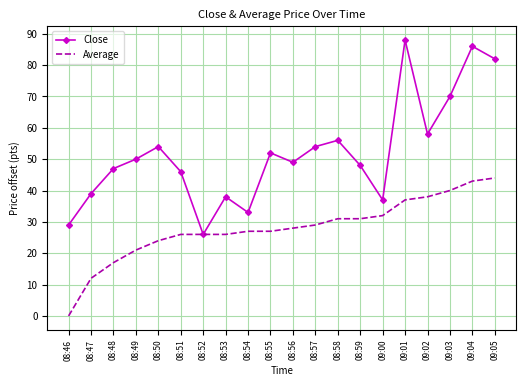

Reading left to right, extract all data points from this chart.

Close: 08:46=29	08:47=39	08:48=47	08:49=50	08:50=54	08:51=46	08:52=26	08:53=38	08:54=33	08:55=52	08:56=49	08:57=54	08:58=56	08:59=48	09:00=37	09:01=88	09:02=58	09:03=70	09:04=86	09:05=82
Average: 08:46=0	08:47=12	08:48=17	08:49=21	08:50=24	08:51=26	08:52=26	08:53=26	08:54=27	08:55=27	08:56=28	08:57=29	08:58=31	08:59=31	09:00=32	09:01=37	09:02=38	09:03=40	09:04=43	09:05=44